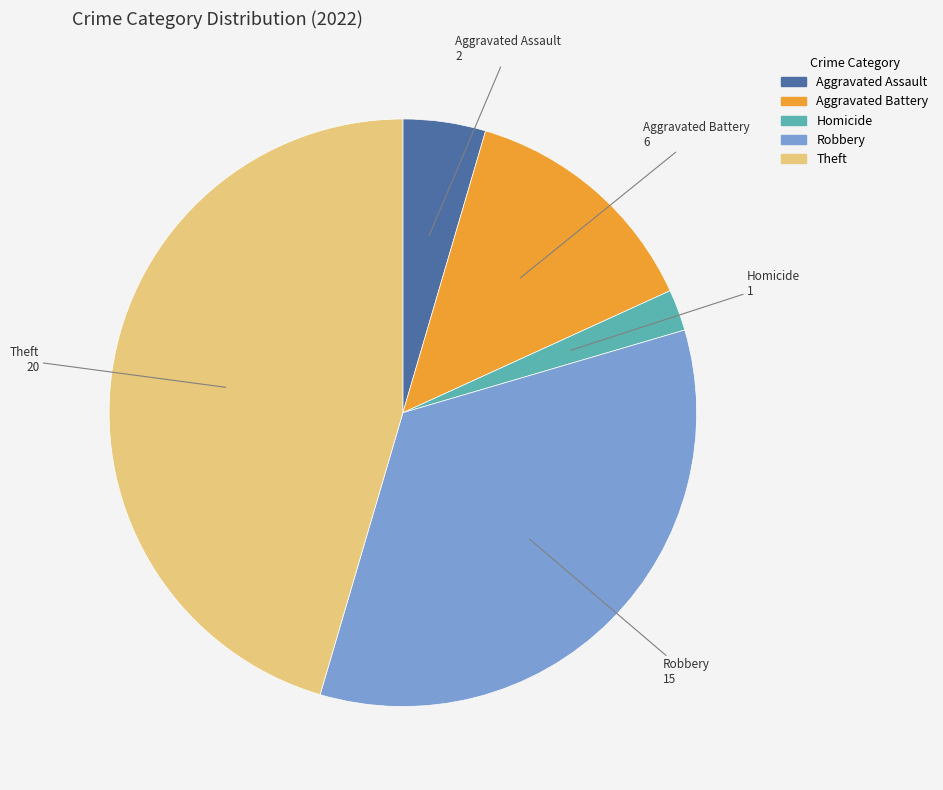

Does any single category account for the majority?

No